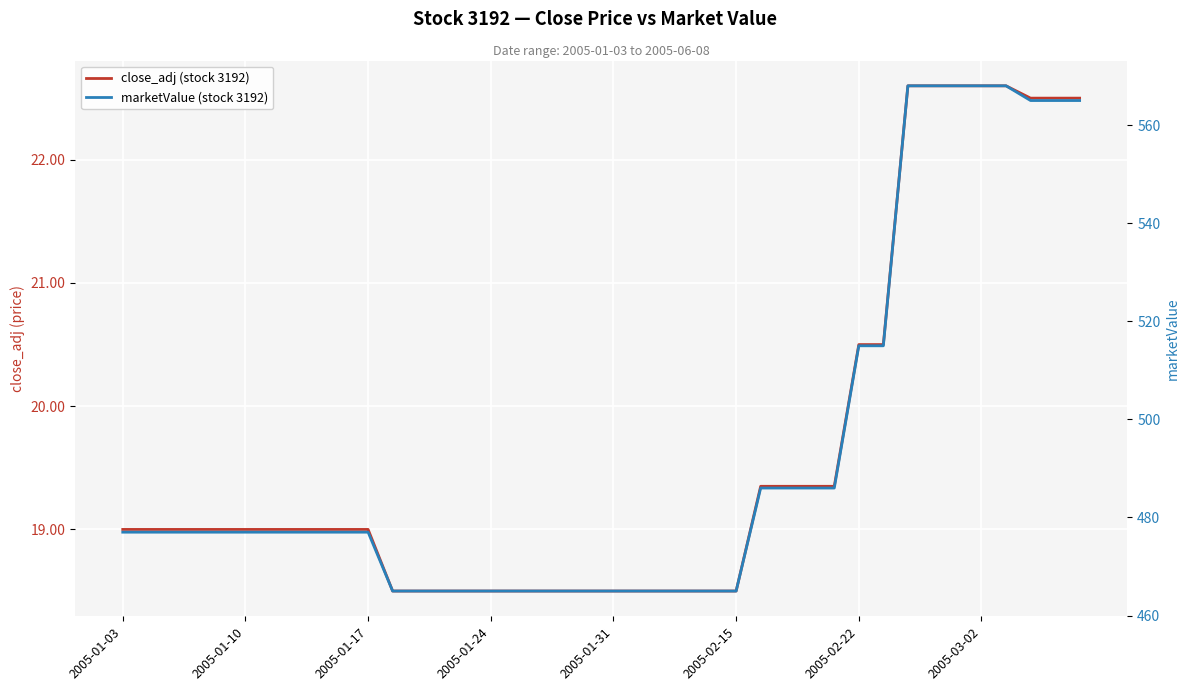

How many marketValue (stock 3192) values are between 465 and 515?

32